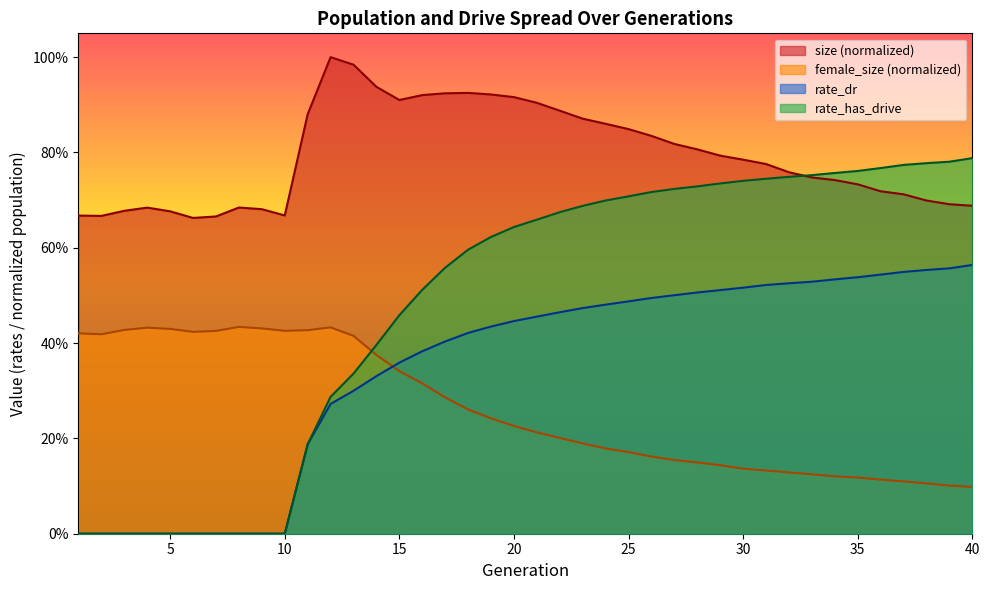

At which label does size reach its minimum?

6